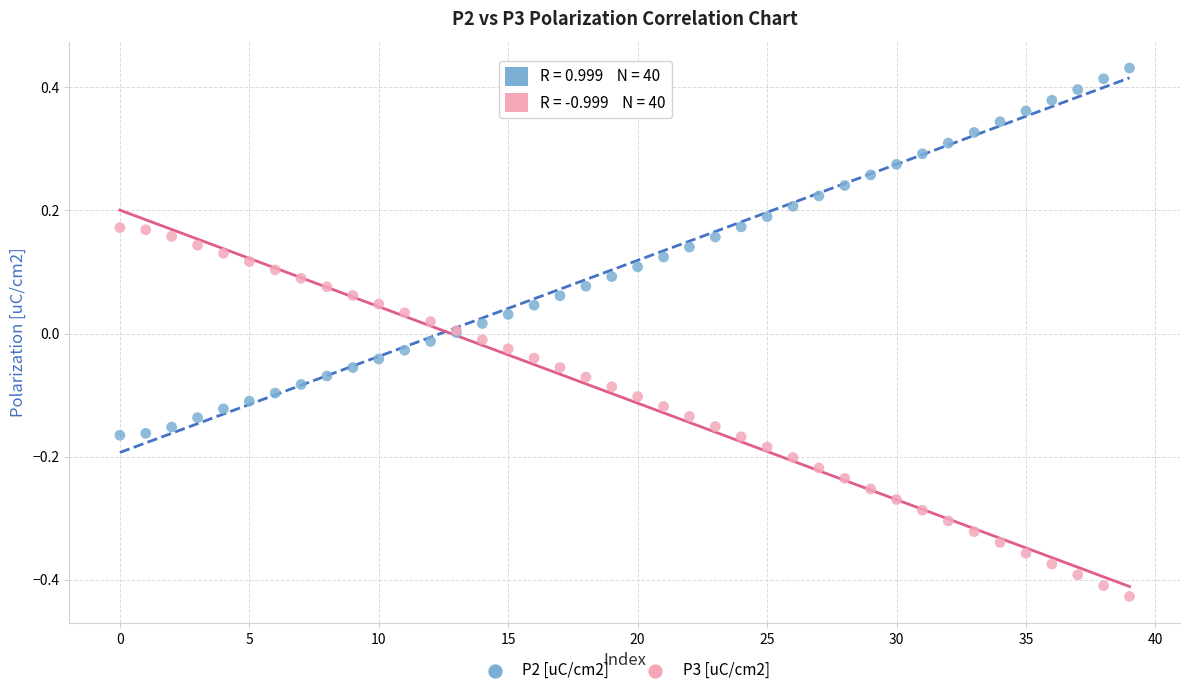

Which series reaches the minimum Y coordinate?

P3 [uC/cm2]